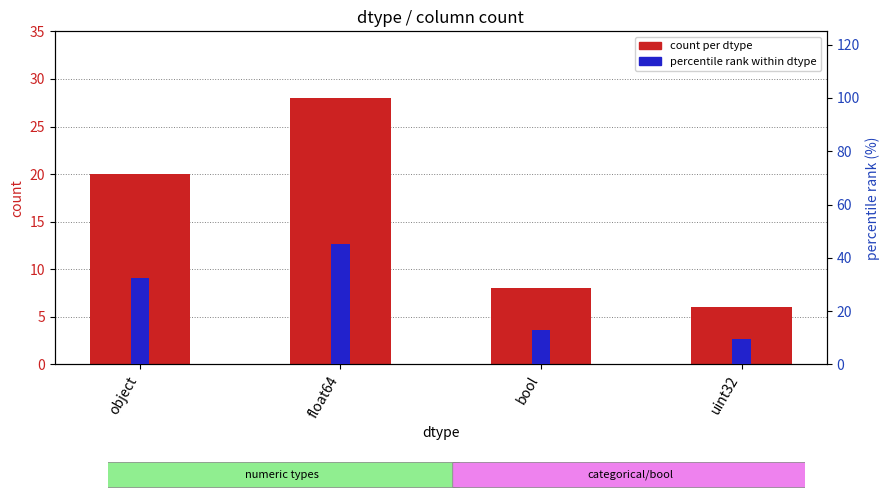

Rank the series at bool from lowest to highest value.

count per dtype, percentile rank within dtype